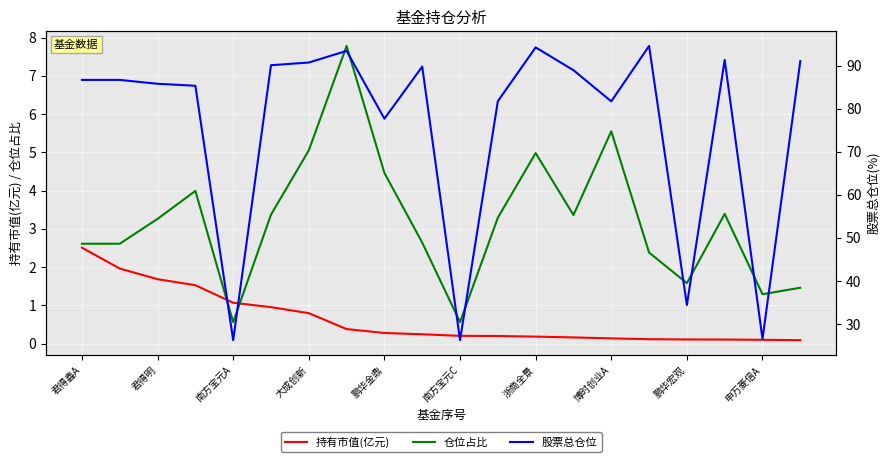

Which series has the largest total across all categories?

股票总仓位